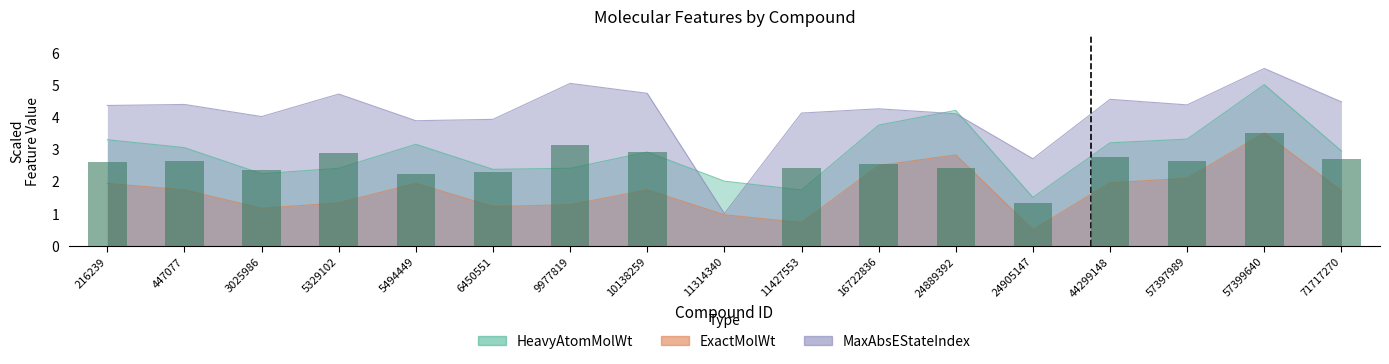

Rank the categories by ExactMolWt value from lowest to highest.

24905147, 11427553, 11314340, 3025986, 6450551, 9977819, 5329102, 71717270, 447077, 10138259, 216239, 5494449, 44299148, 57397989, 16722836, 24889392, 57399640